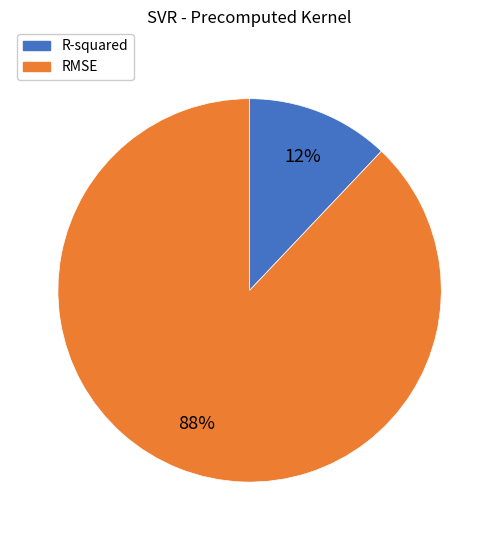

Count the number of slices in the pie.

2